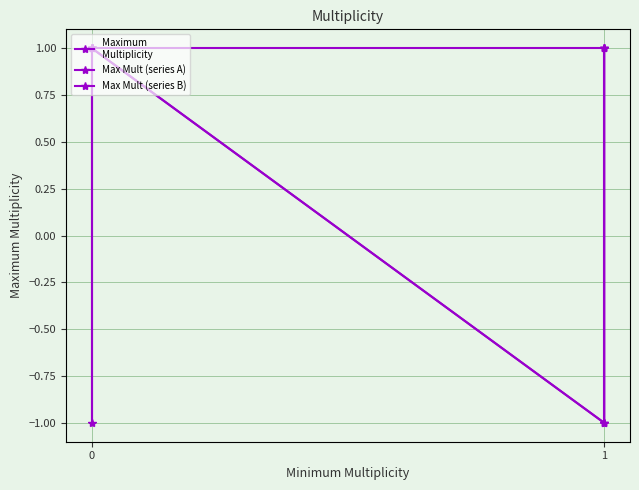

What is the label of the 6th point from the left?

1